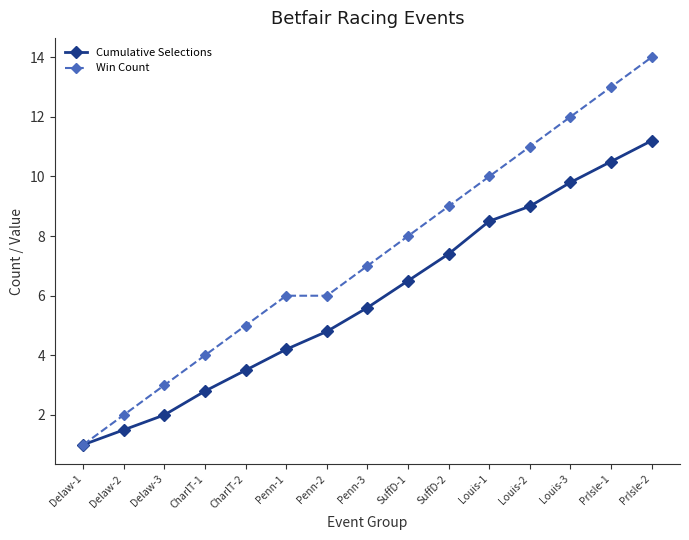

How many values in the Win Count series are below 7?

7